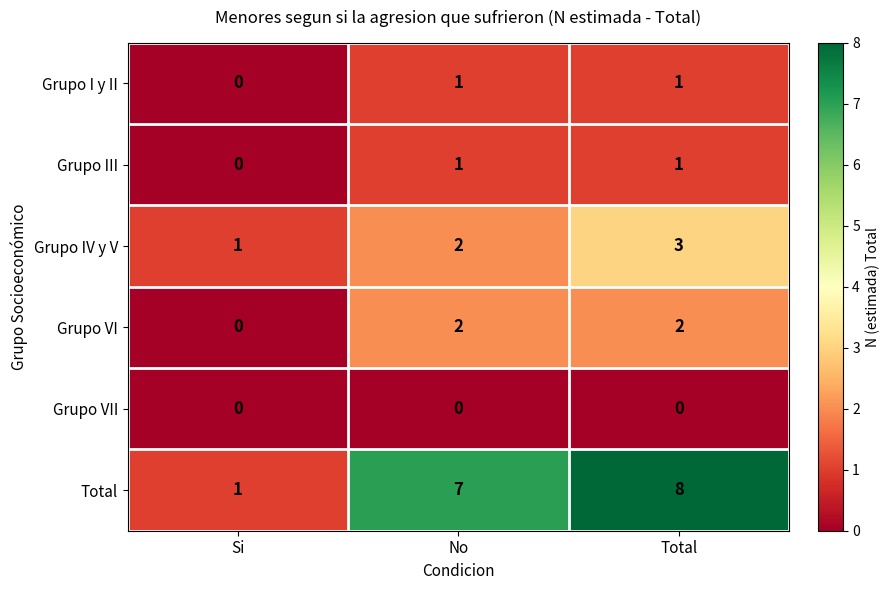

True or false: Grupo VI has a value of 2 at No.

True